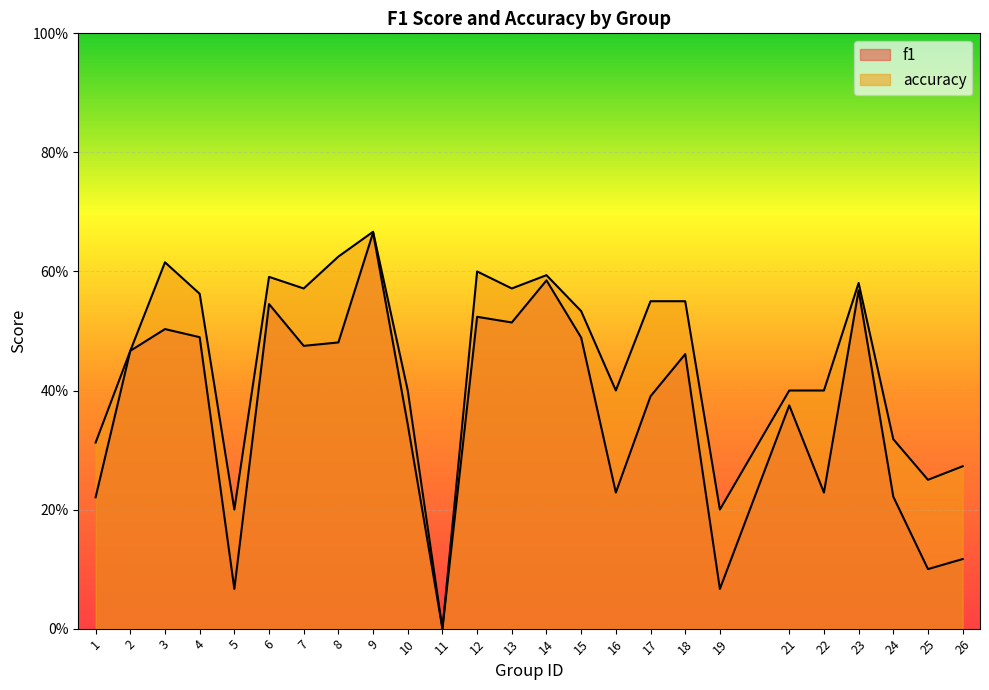

What is the difference between the maximum and second lowest values in the accuracy series?

0.5